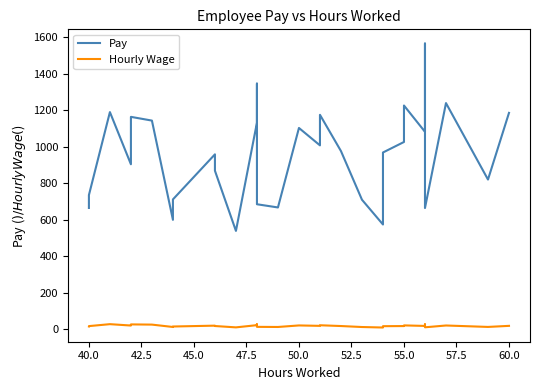

What is the average value of the Hourly Wage series?

19.4